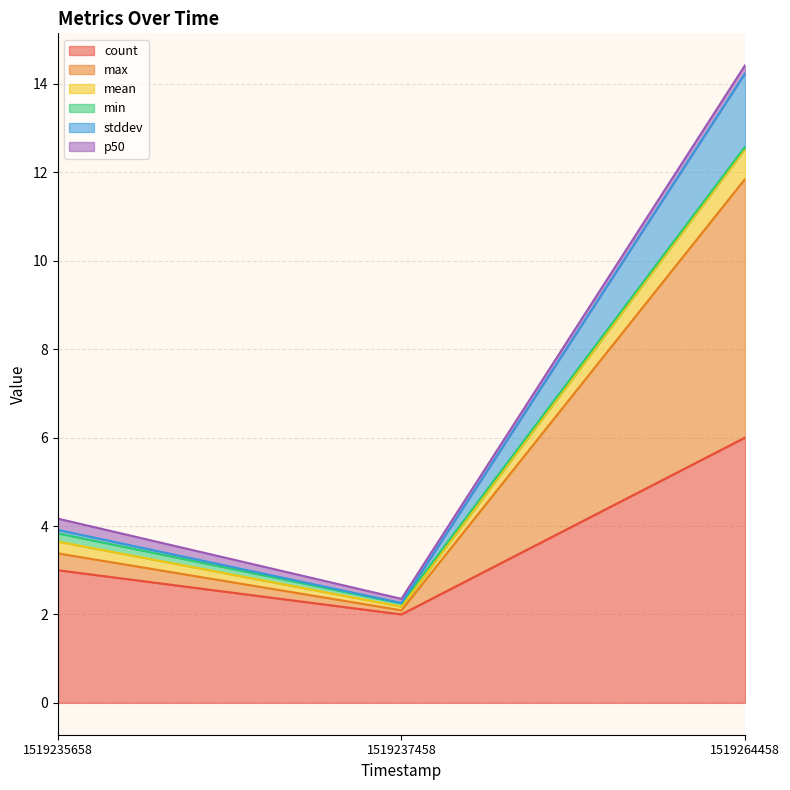

At which category is the sum across all series the highest?

1519264458